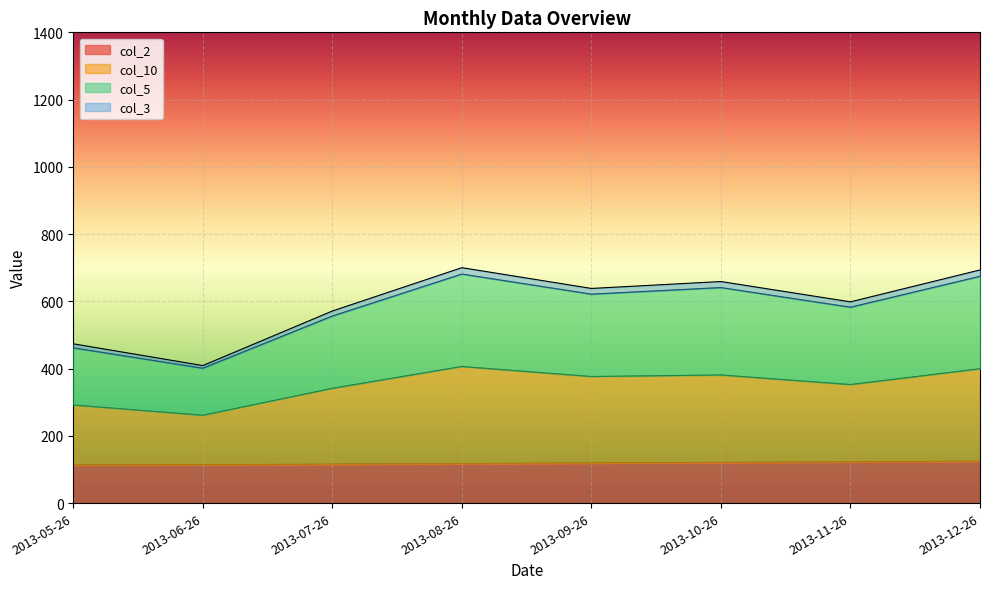

Is it true that col_3 equals 207.3 at 2013-07-26?

False